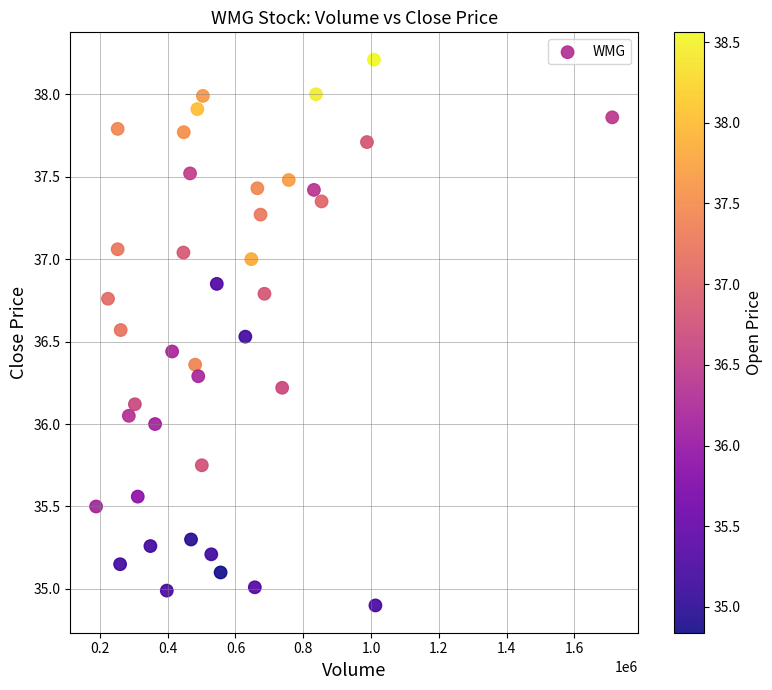

What is the range of Y values (max minus min)?

3.3